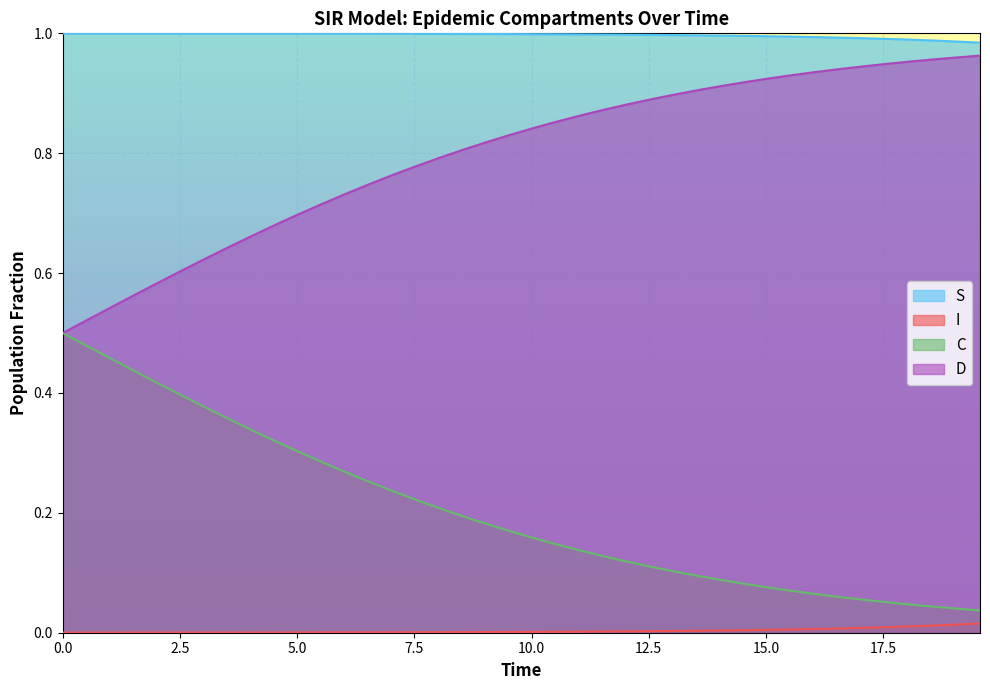

Which series has the largest total across all categories?

S